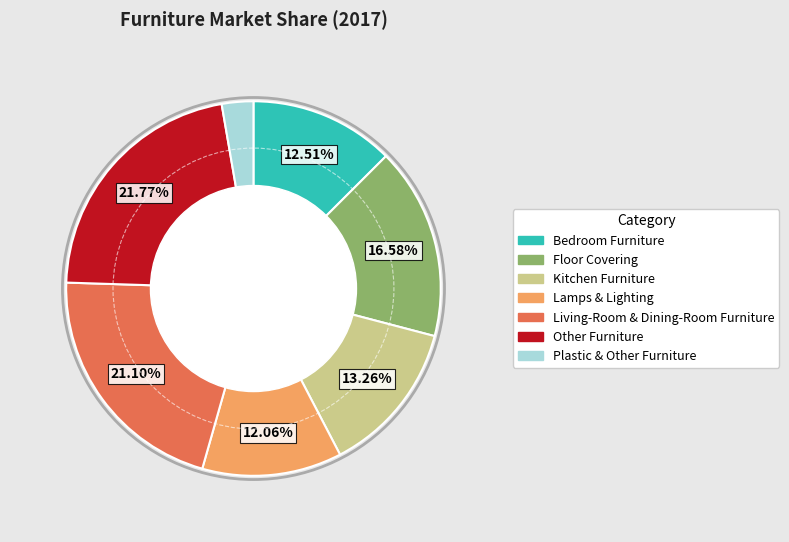

Approximately how many times larger is the value at Lamps & Lighting compared to Plastic & Other Furniture?

4.4